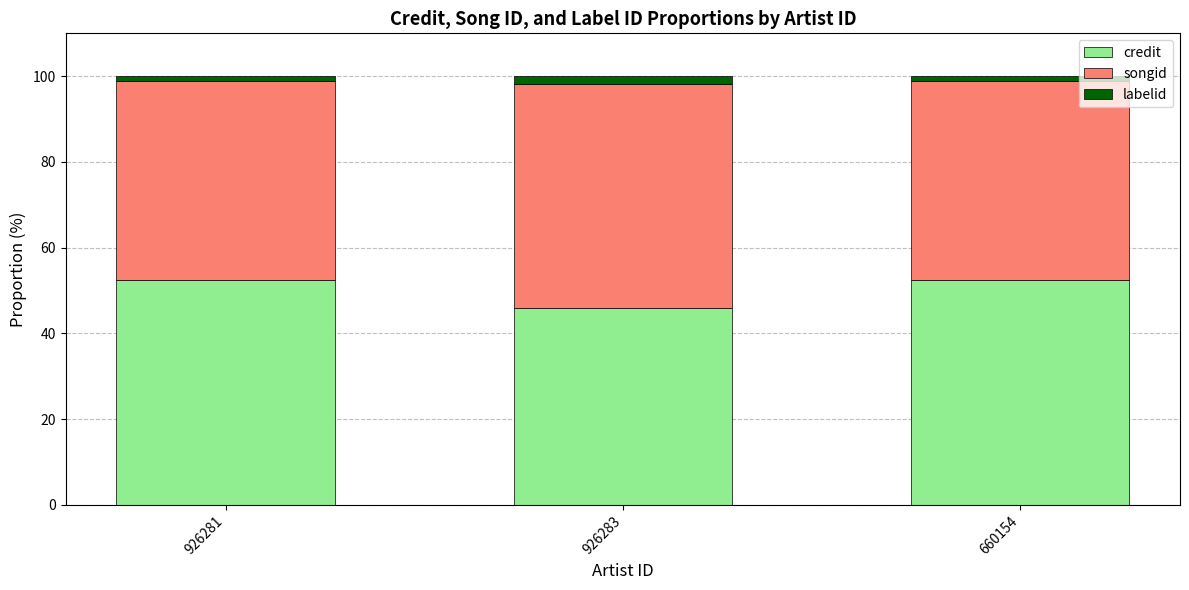

Count the number of data series in this chart.

3